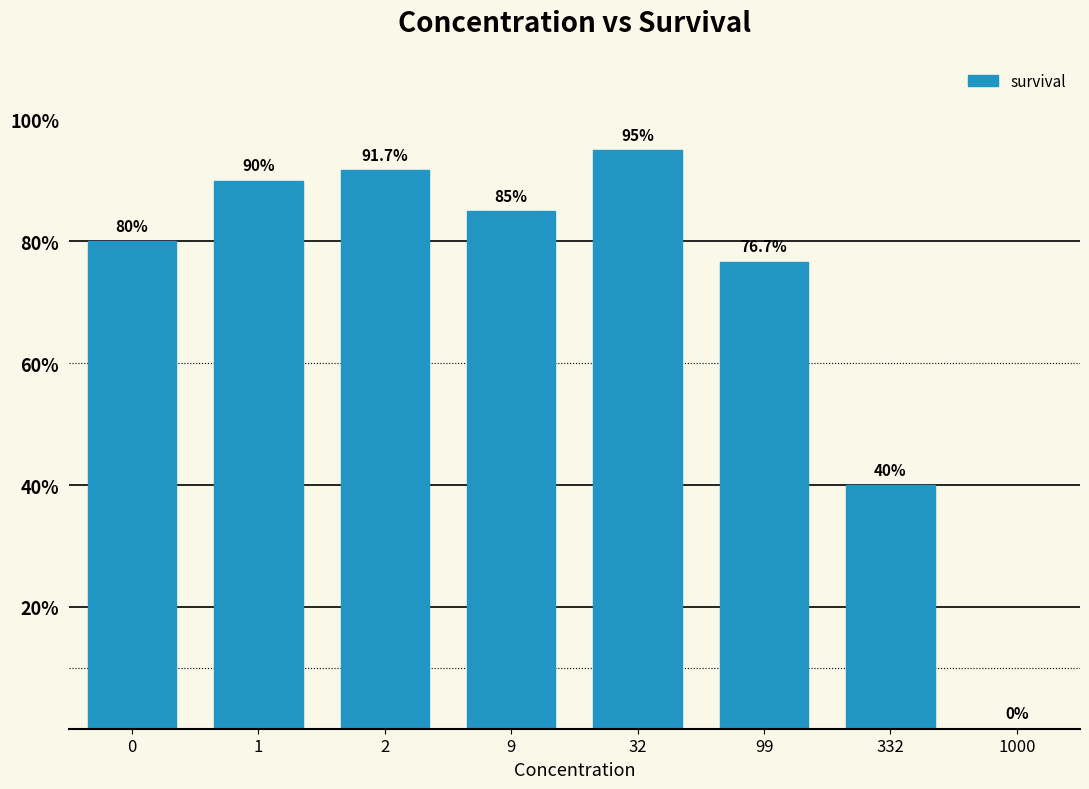

The chart shows a value of 91.7 at 2. True or false?

True